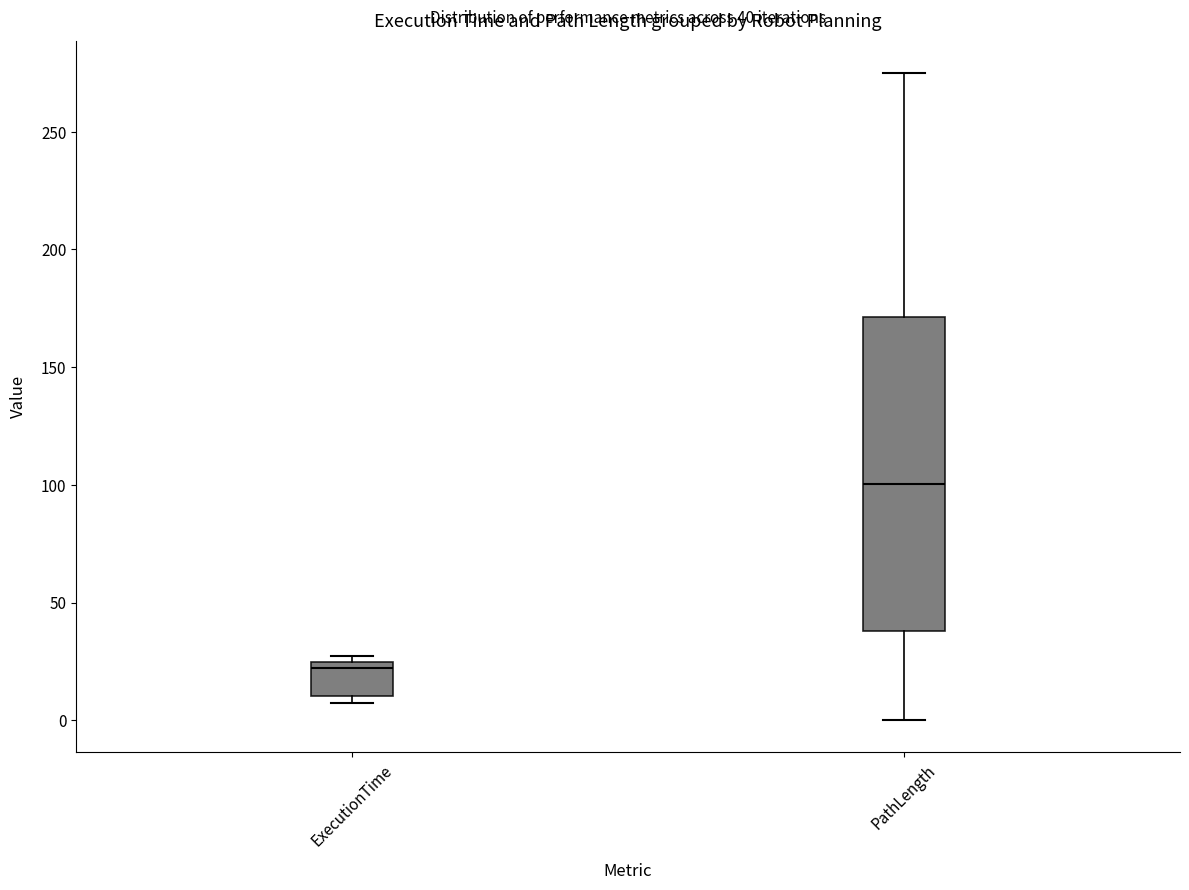

Which box has the lowest median line?

ExecutionTime